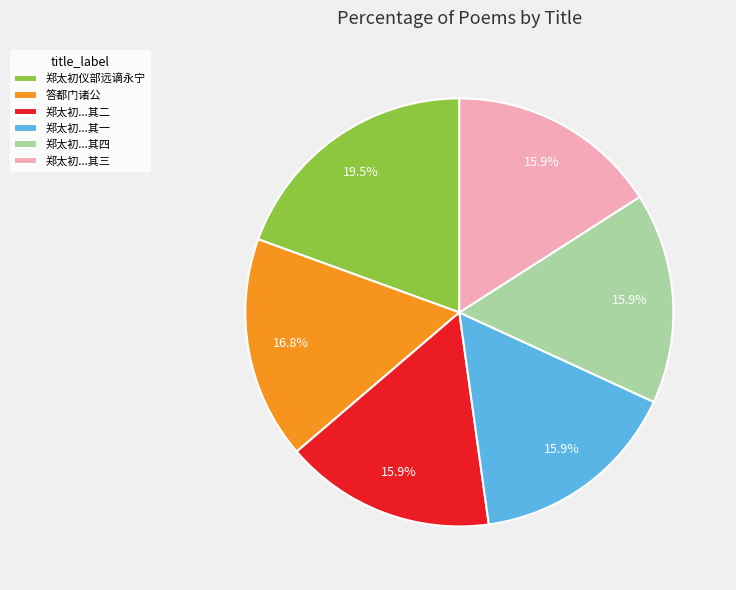

To the nearest percent, what portion does 答都门诸公 represent?

17%